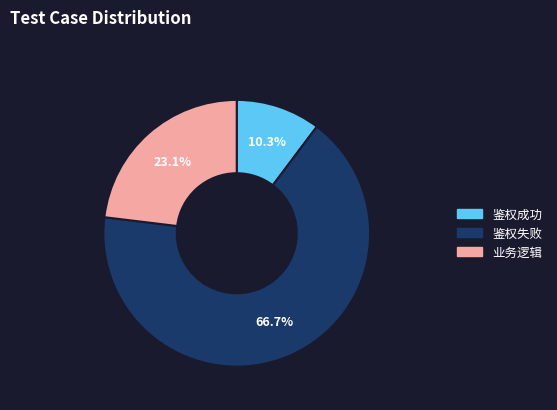

Approximately how many times larger is the value at 鉴权失败 compared to 业务逻辑?

2.9